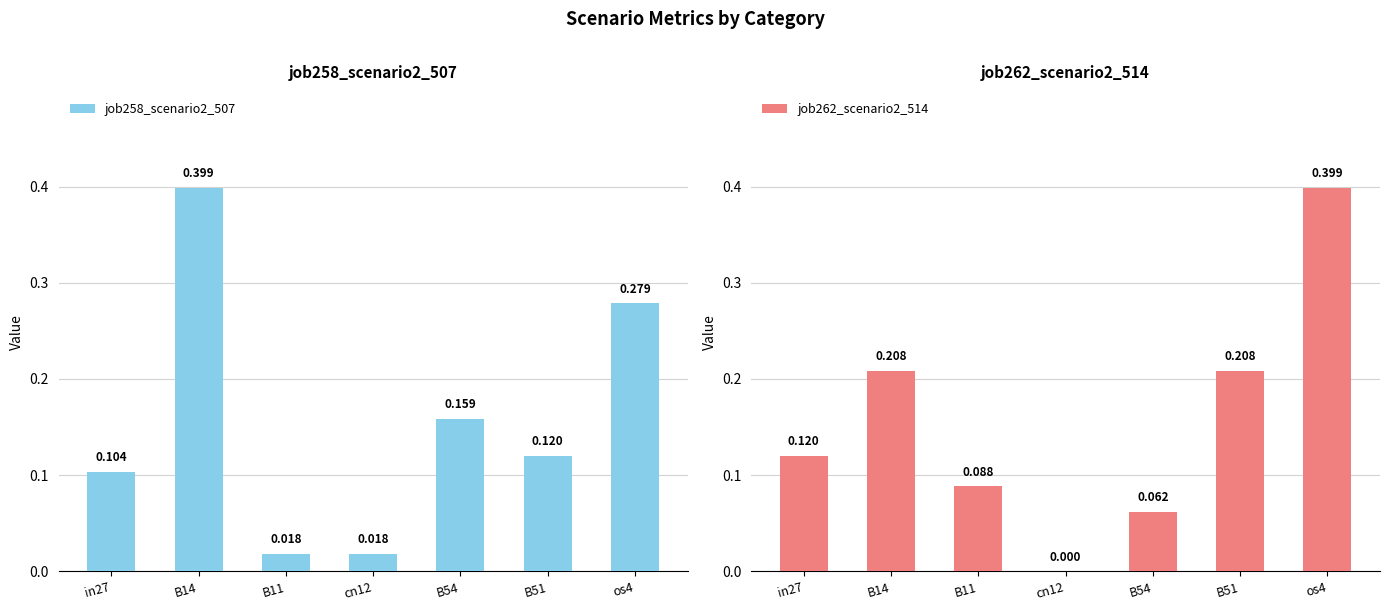

What is the sum of all job258_scenario2_507 values?

1.1